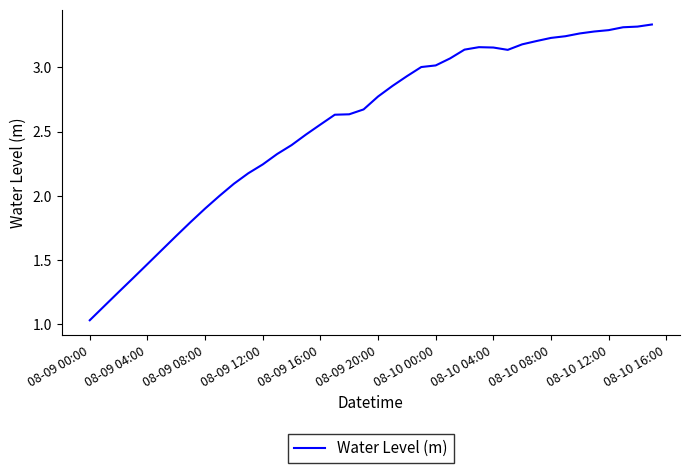

What is the difference between the maximum and minimum values?

2.3